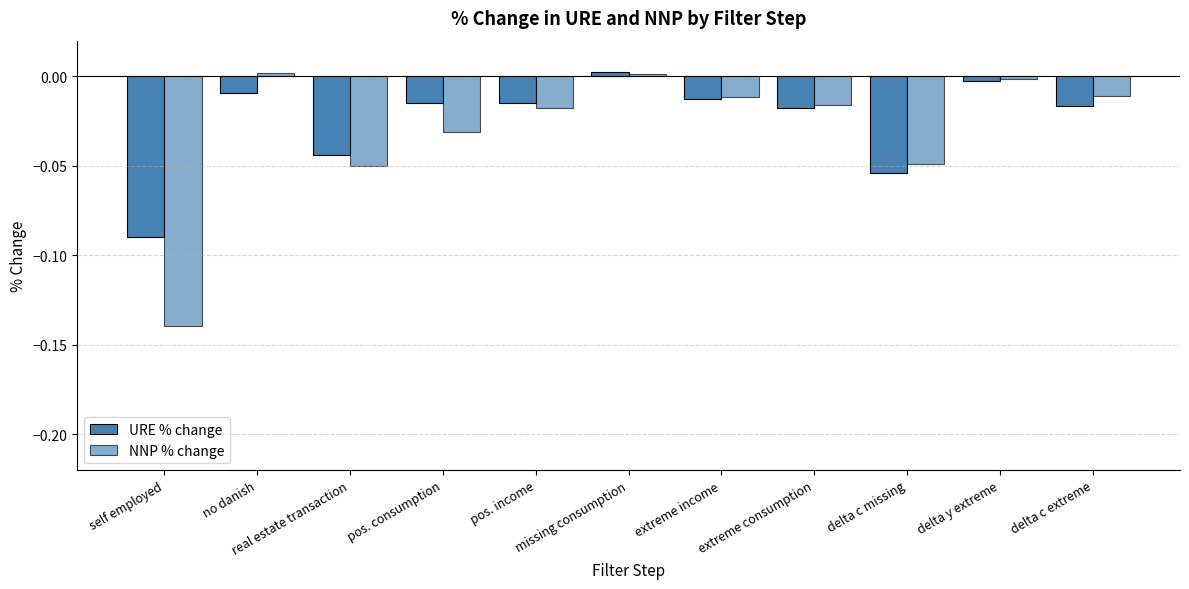

How many data points in NNP % change are above 0?

2